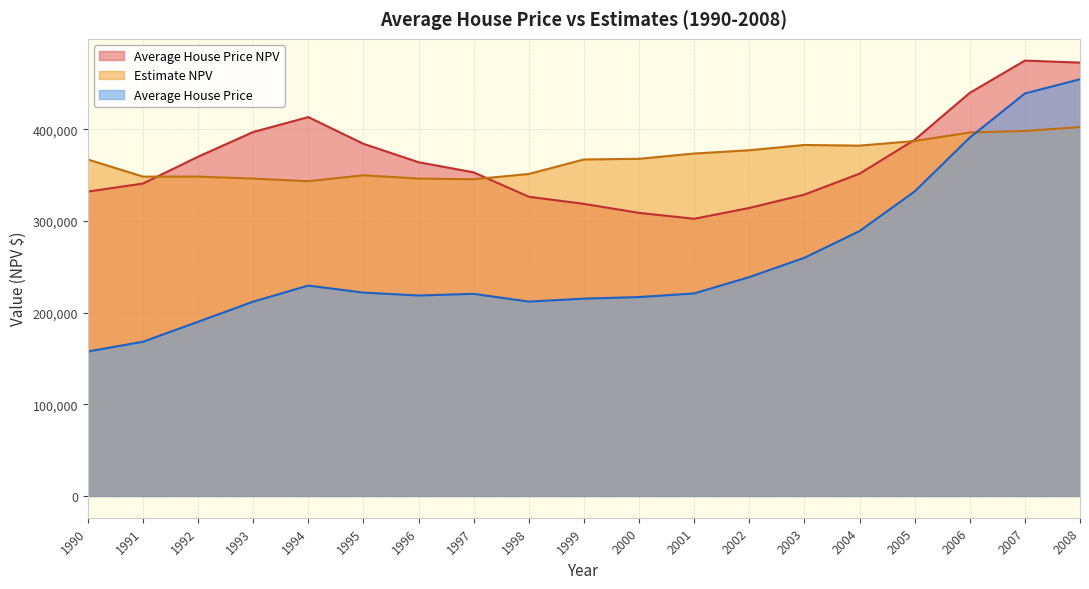

What is the greatest value displayed?

474951.1